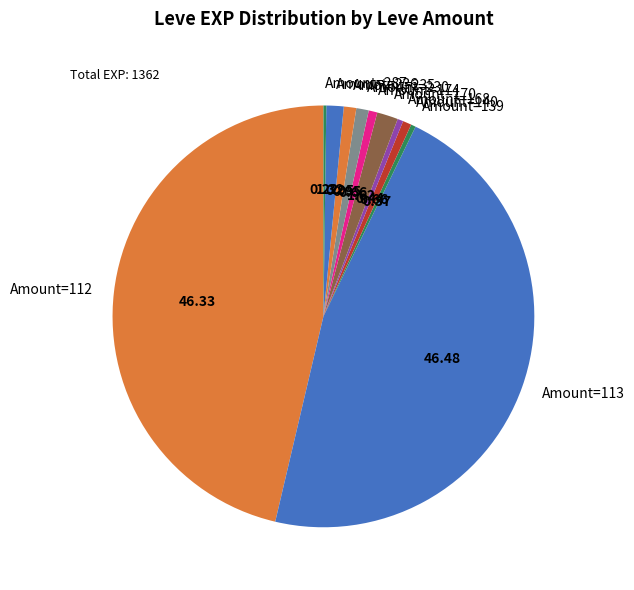

Combined, do Amount=112 and Amount=140 account for over 50%?

No